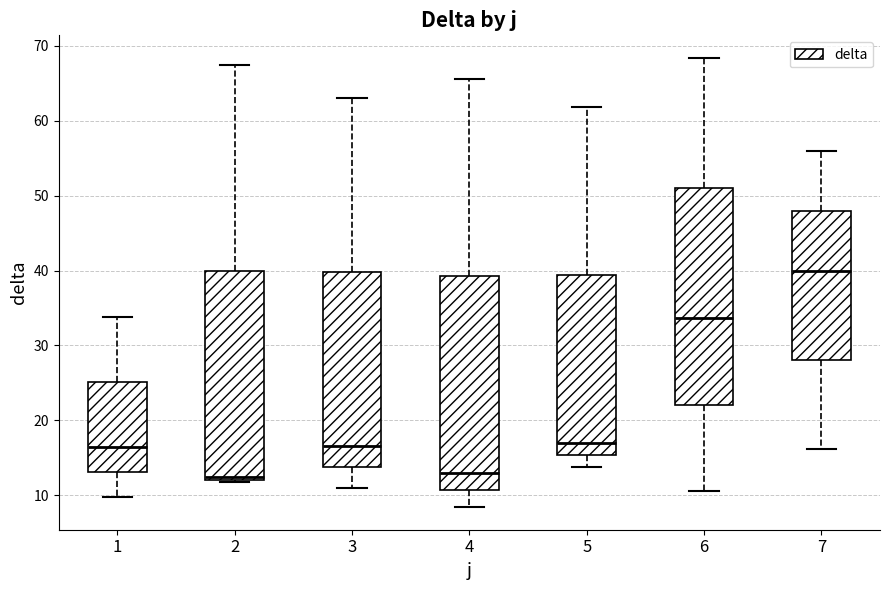

Where is the upper edge of the box at x = 7 on the y-axis? The values are not printed on the chart, so give them approximately, as read against the axis.

48